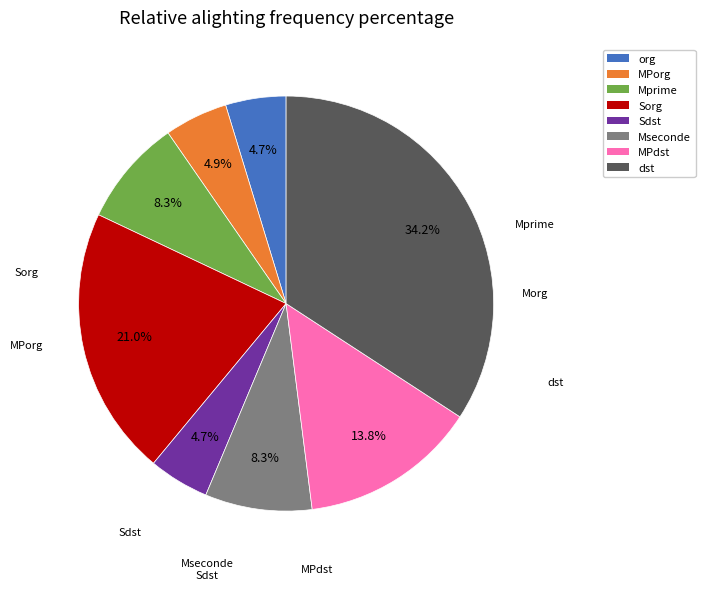

What is the largest slice in the pie chart?

dst